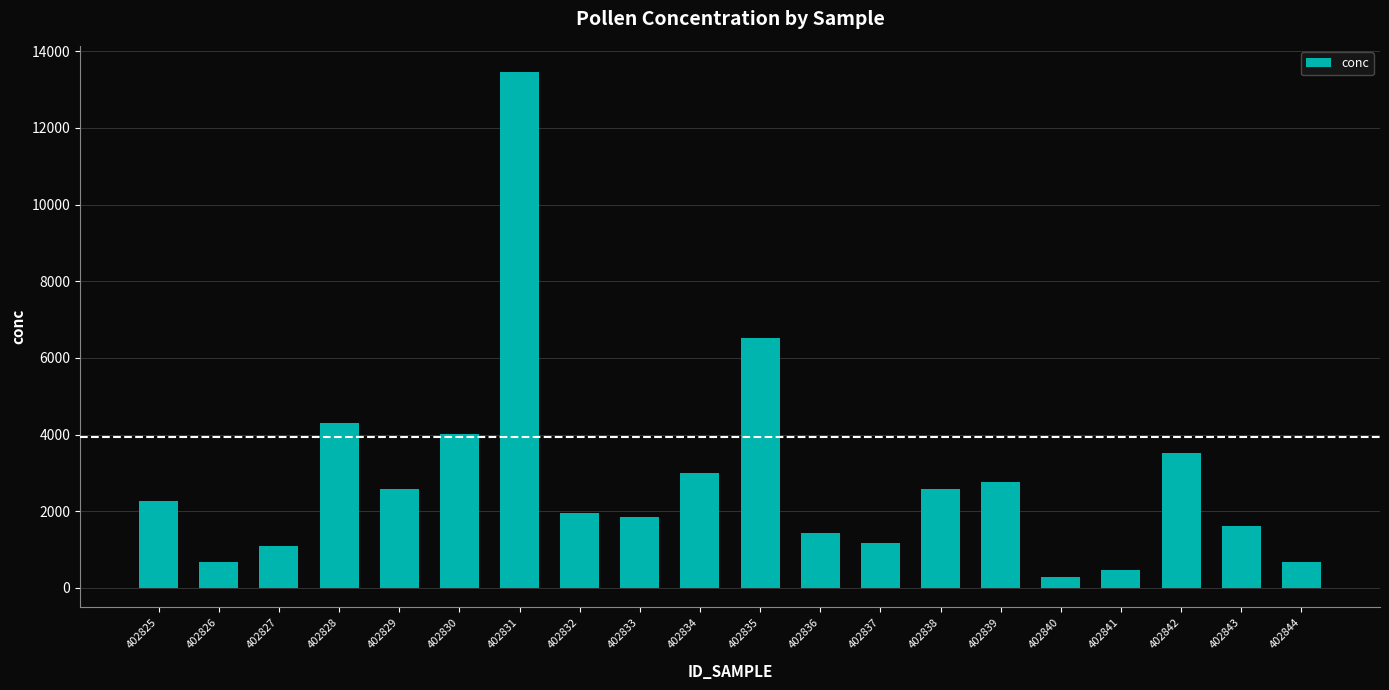

What is the sum of all values?

56235.3